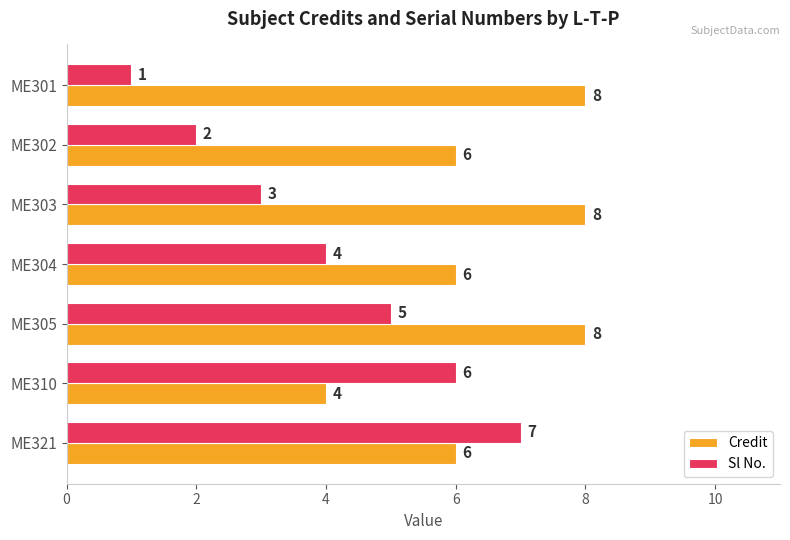

Count the Credit values in the range 6 to 8.

6